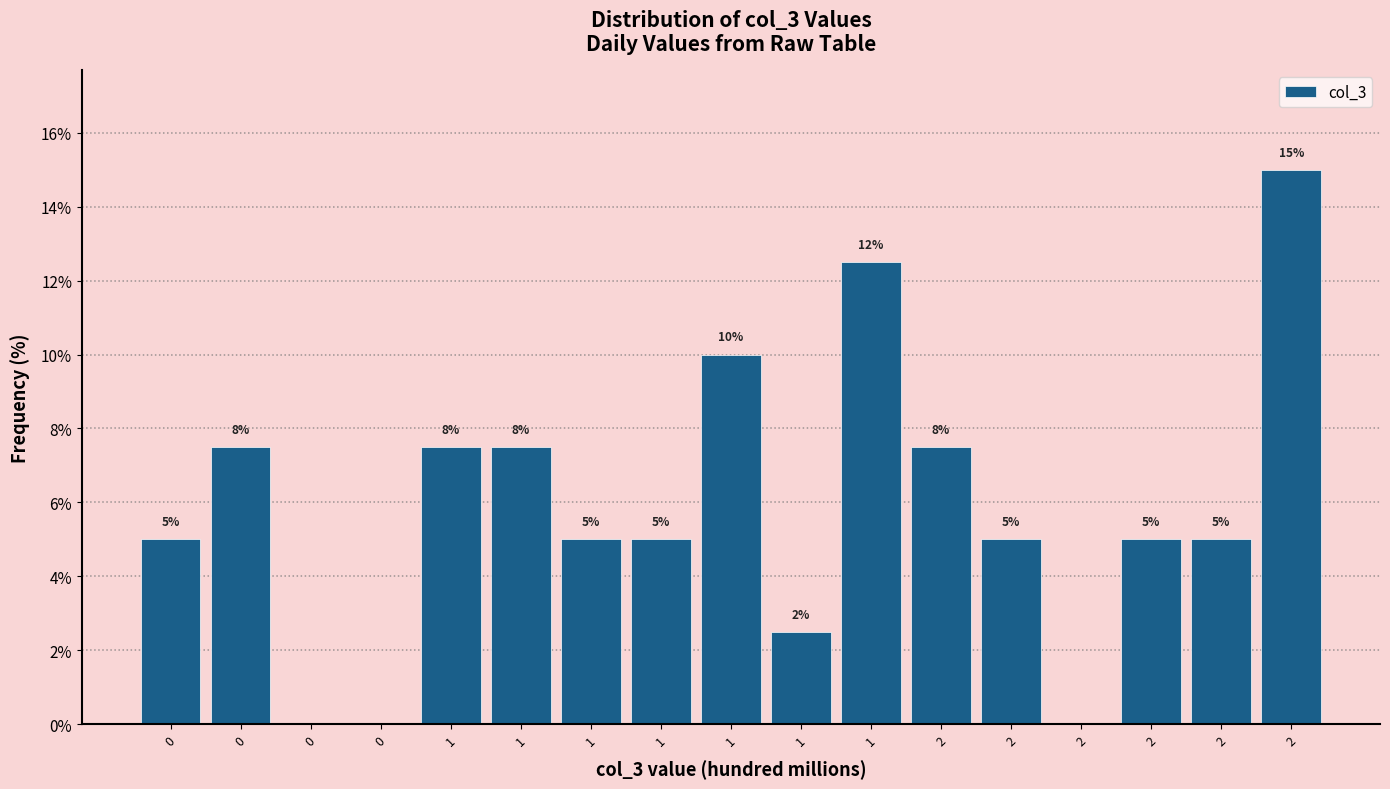

How many values are above zero?

14